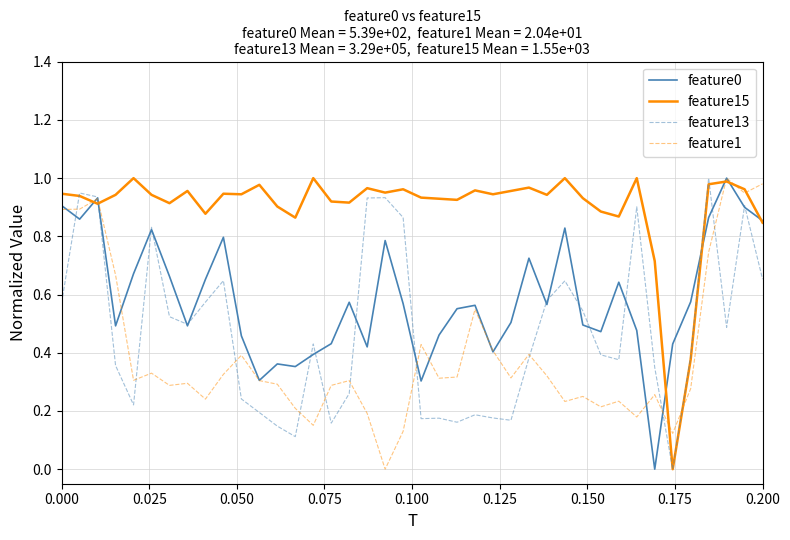

How many lines are shown in the chart?

4